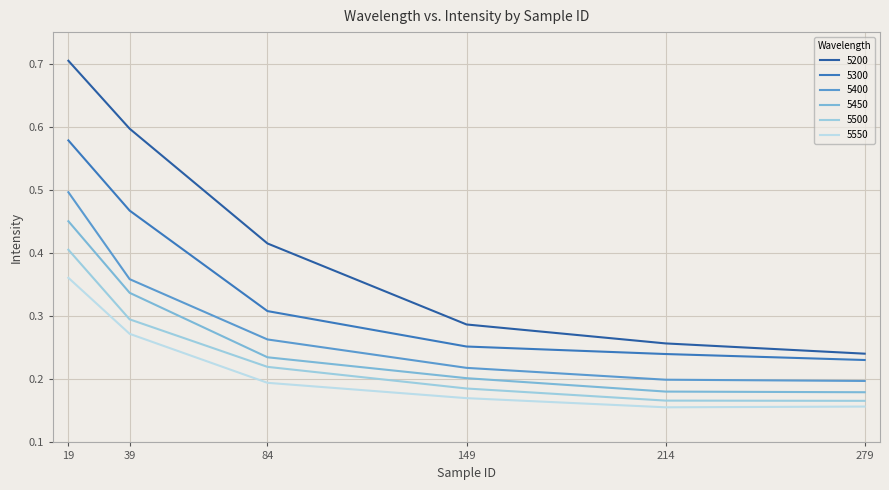

How many lines are shown in the chart?

6